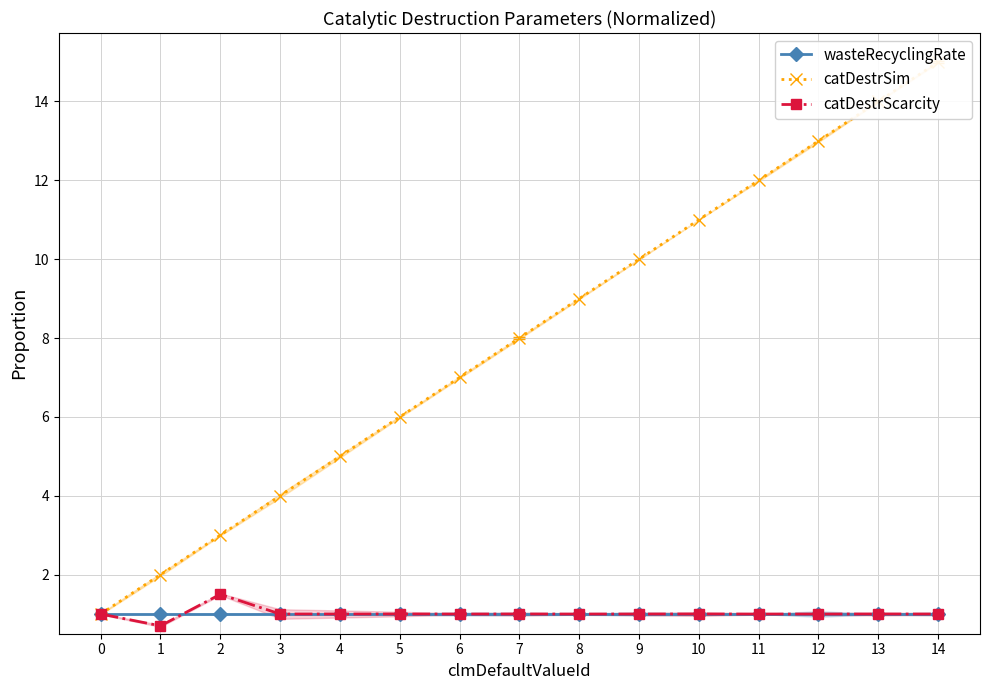

What is the difference between the second highest and minimum values in the catDestrSim series?

13.0